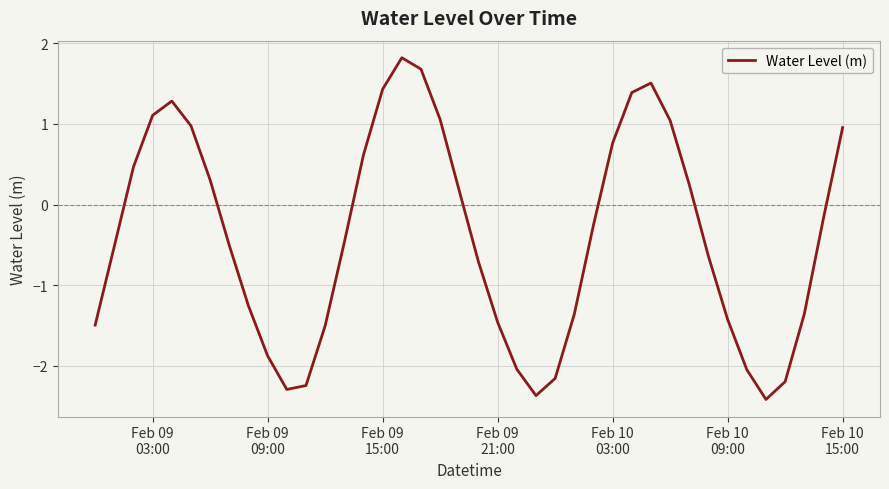

True or false: the data has more than 0 interior local peaks.

True